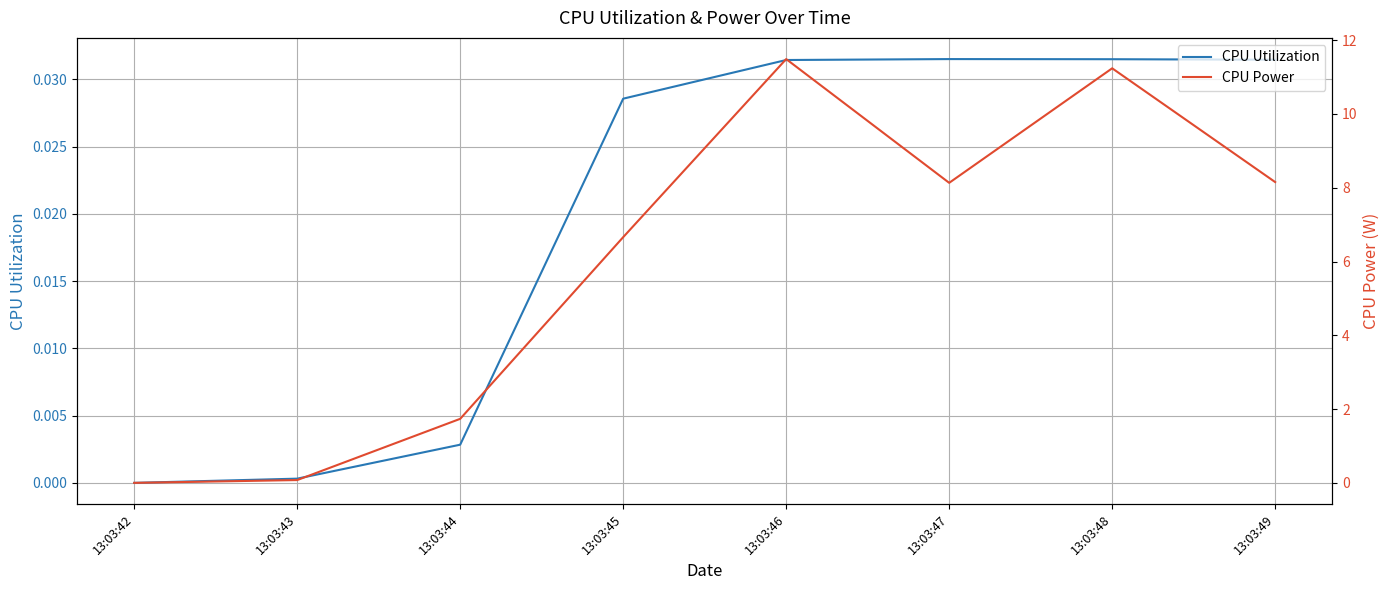

Which series has the largest total across all categories?

CPU Power